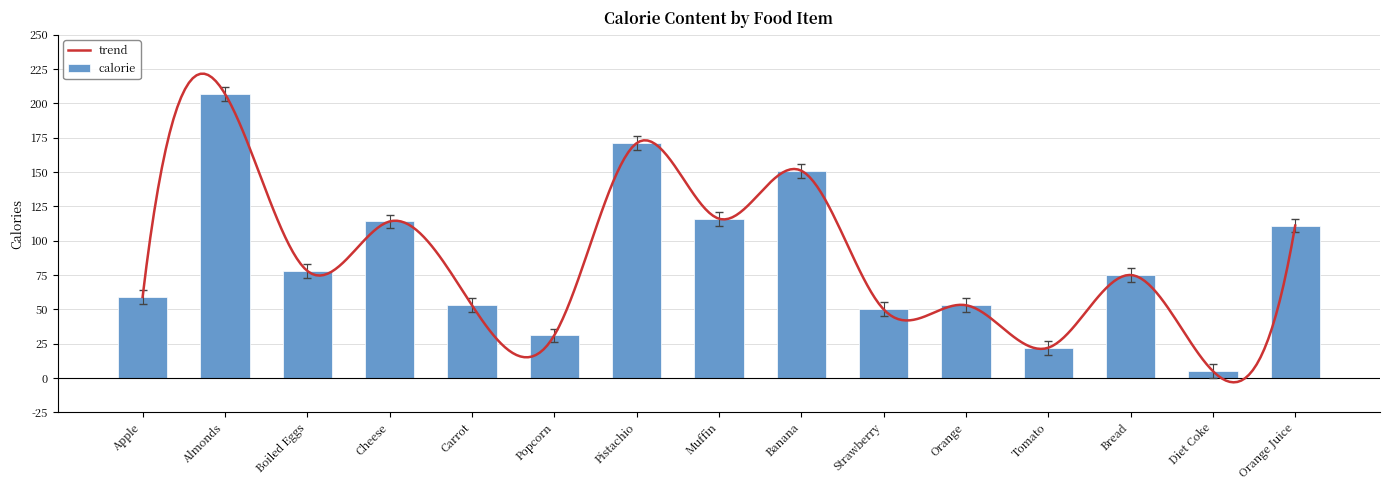

What is the maximum value shown in the chart?

202